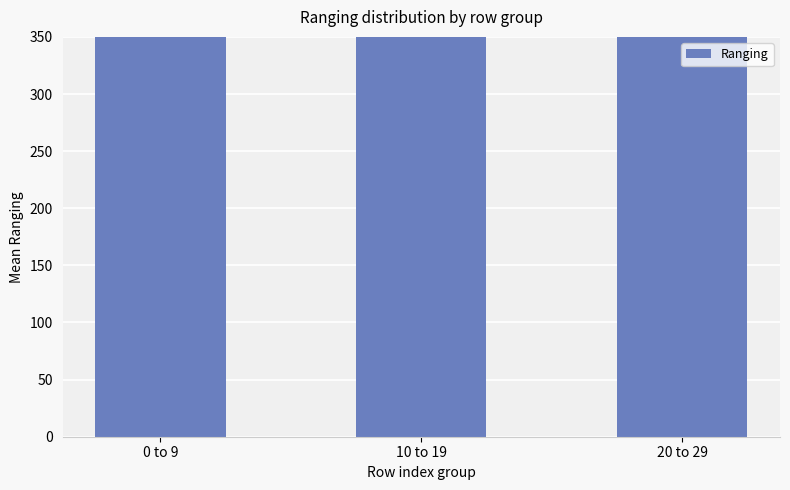

What is the difference between the values at 20 to 29 and 0 to 9?

19